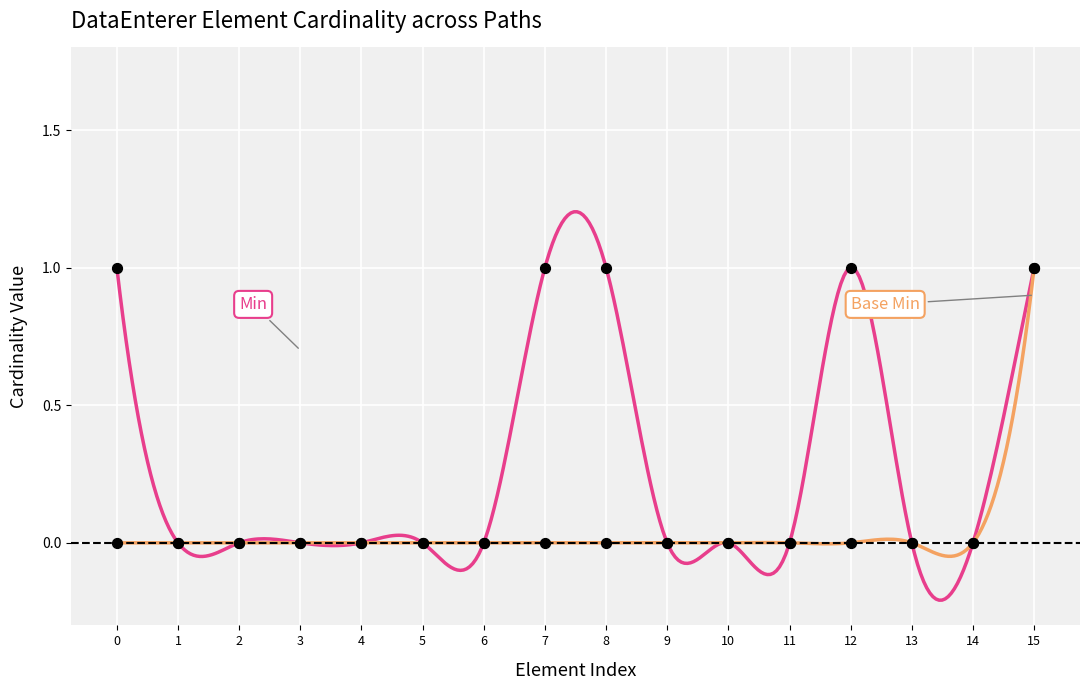

Which series has the widest spread of Y values?

Min